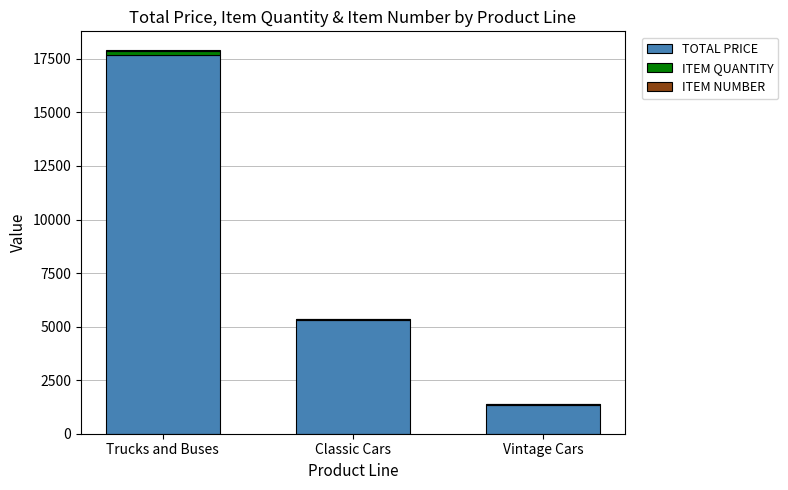

Which category has the highest value in the TOTAL PRICE series?

Trucks and Buses